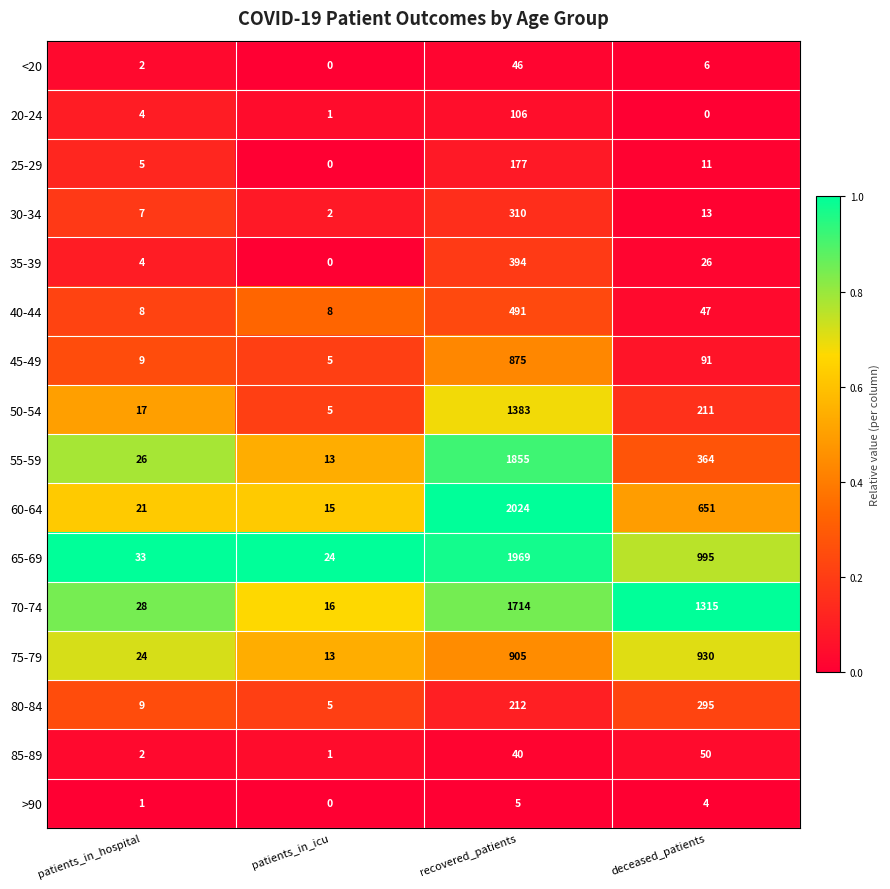

At which category is the sum across all series the highest?

recovered_patients